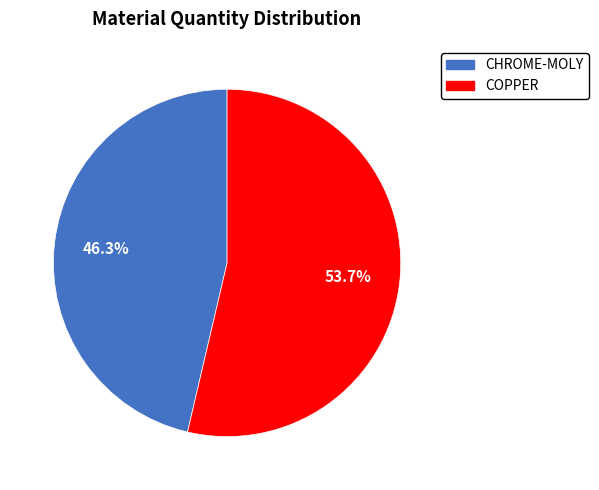

What percentage is NOT represented by CHROME-MOLY?

53.7%